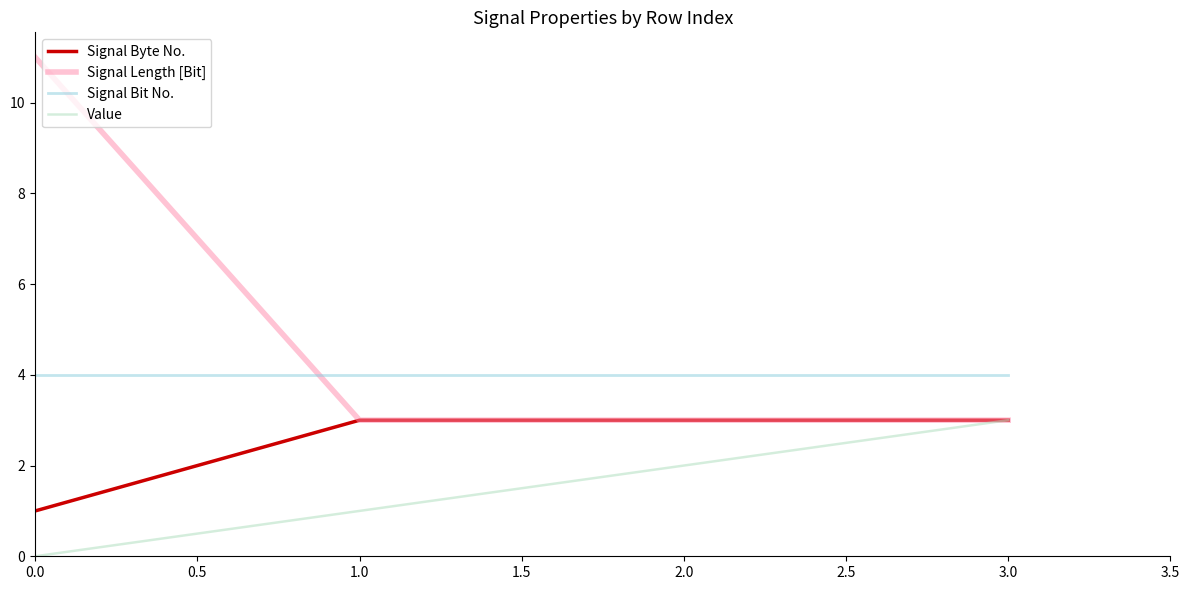

True or false: Signal Bit No. and Value cross at least once.

False